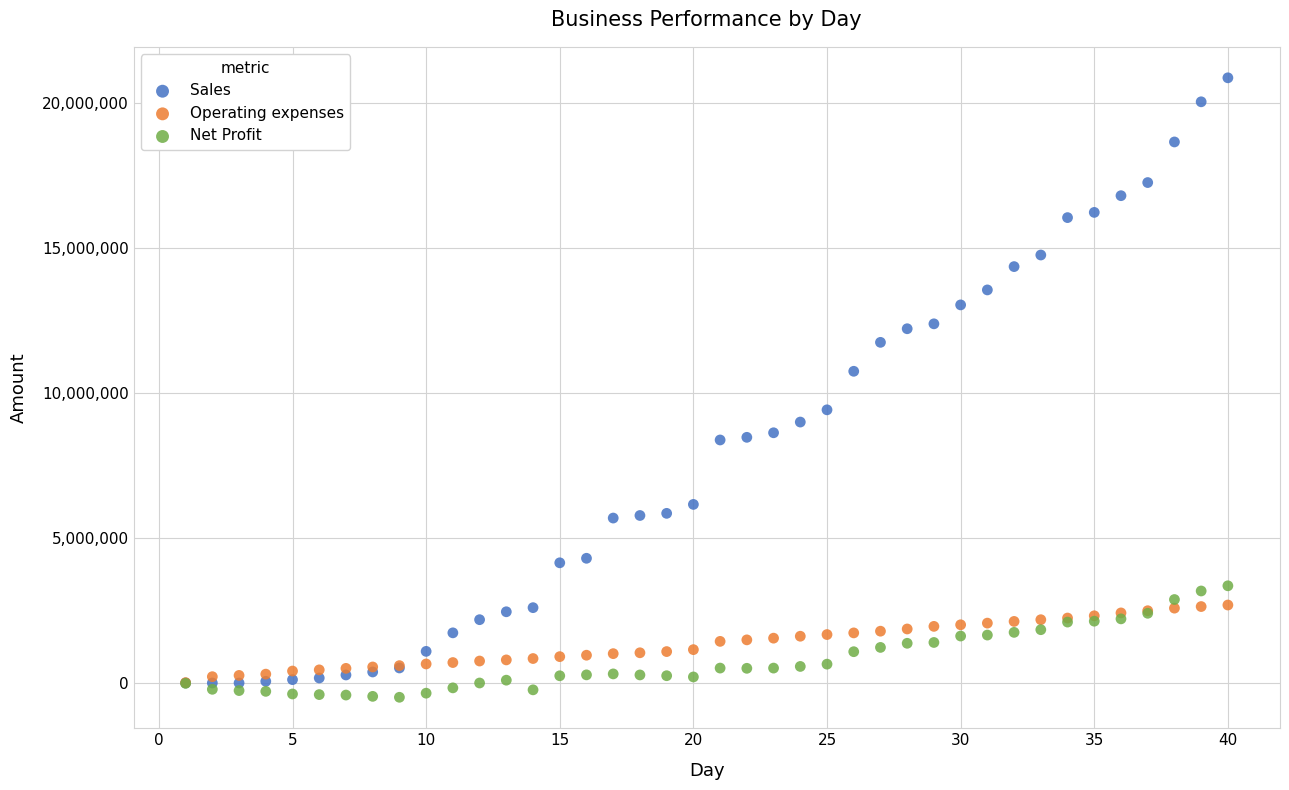

In the Sales series, what Y value is closest to 10425717?

10739803